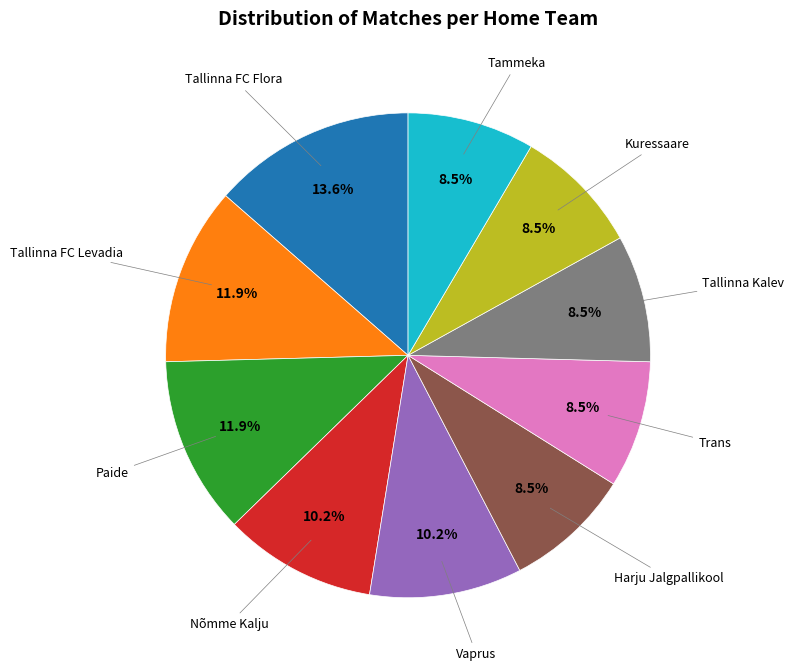

How many slices are in this pie chart?

10